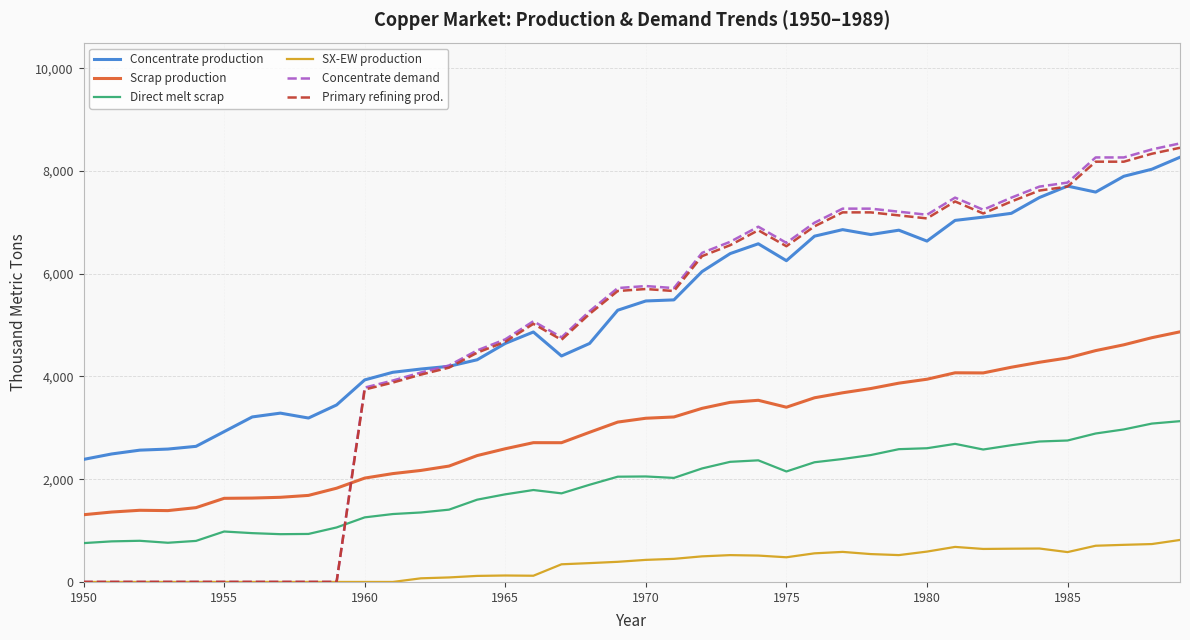

Which series has the largest total across all categories?

Concentrate production